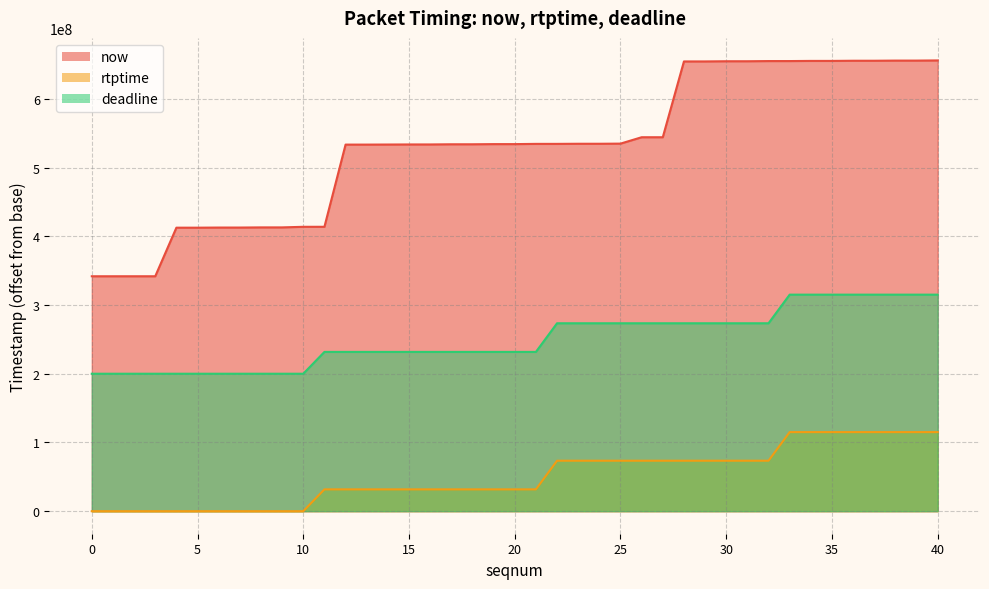

What value does the now series have at 32?

654936000